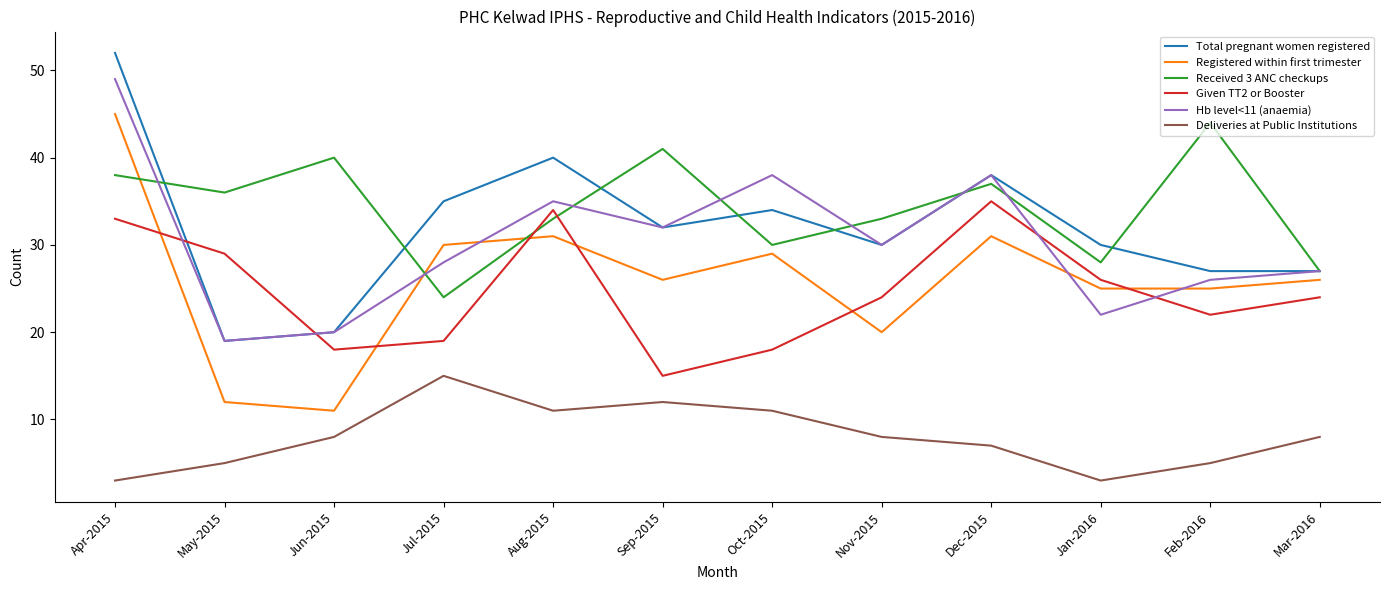

At which label does Hb level<11 (anaemia) first exceed 30?

Apr-2015